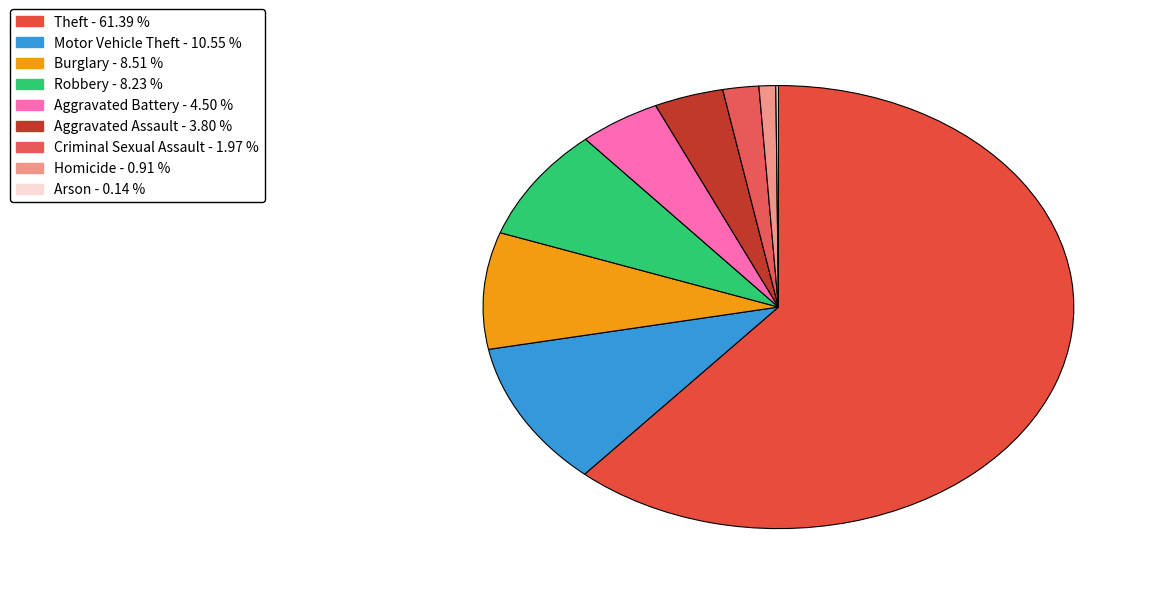

What percentage is NOT represented by Aggravated Battery?

95.5%